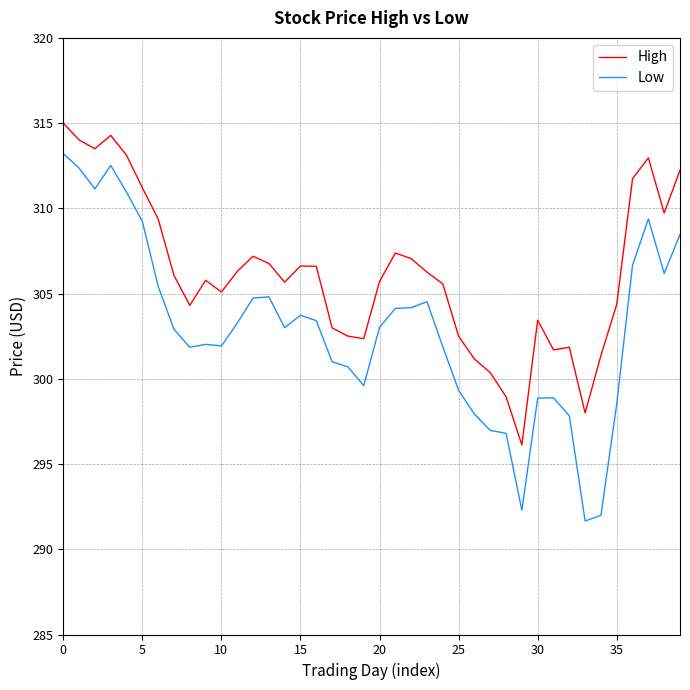

Rank the series by their maximum value, from highest to lowest.

High, Low